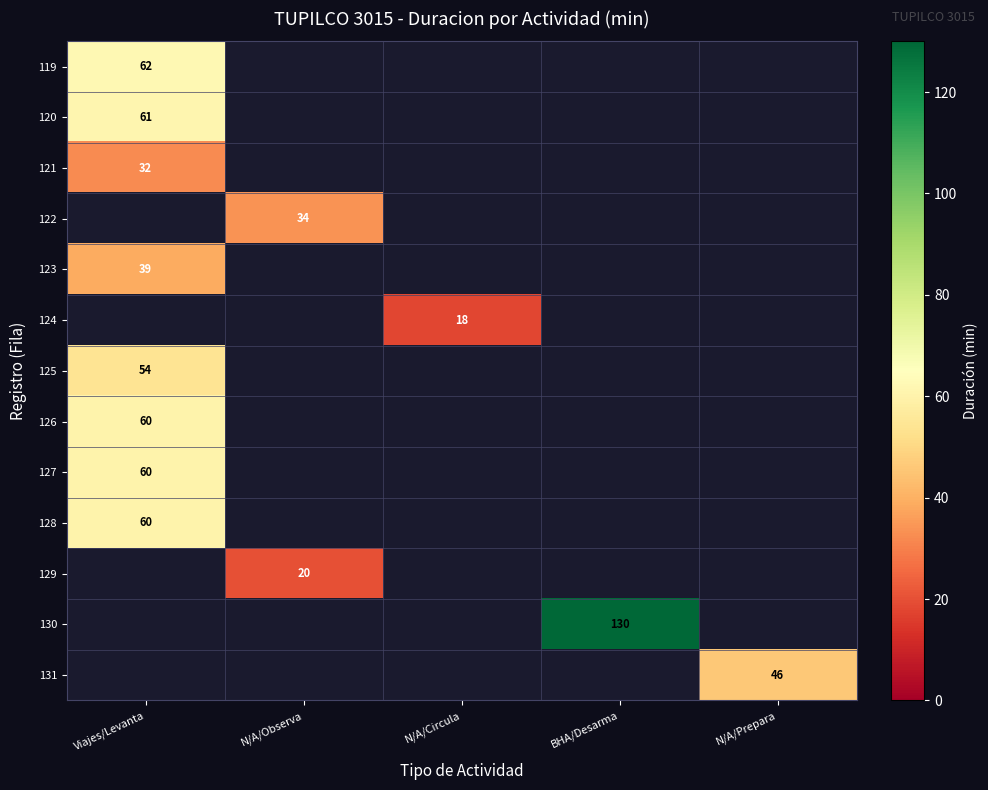

The 131 series shows 46 at N/A/Prepara. True or false?

True